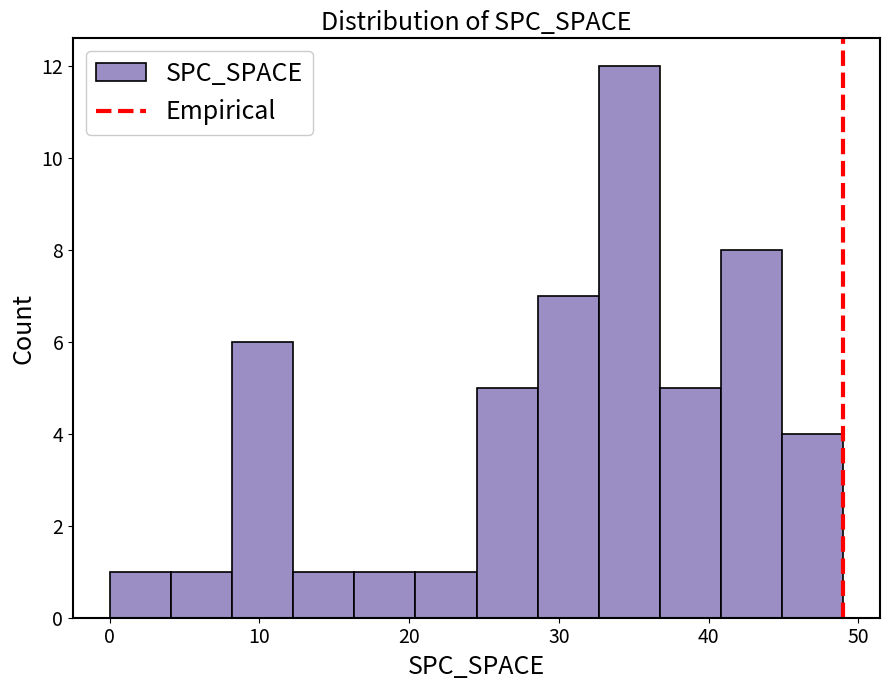

Reading left to right, transcribe this chart: for each bar, give the range it covers on the x-axis and its height. Neither the bar edges nor the heights are printed on the chart, so give them approximately, as read against the axes.

0 to 4: 1
4 to 8: 1
8 to 12: 6
12 to 16: 1
16 to 20: 1
20 to 25: 1
25 to 29: 5
29 to 33: 7
33 to 37: 12
37 to 41: 5
41 to 45: 8
45 to 49: 4